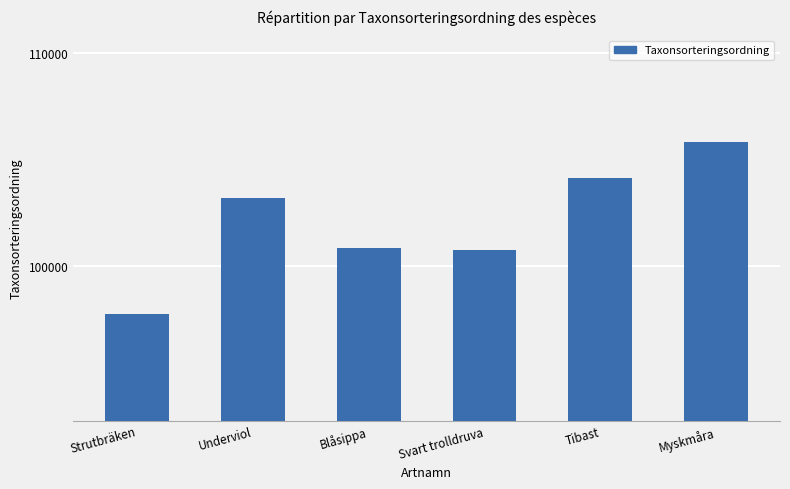

What is the value of the 6th bar from the left?

105834